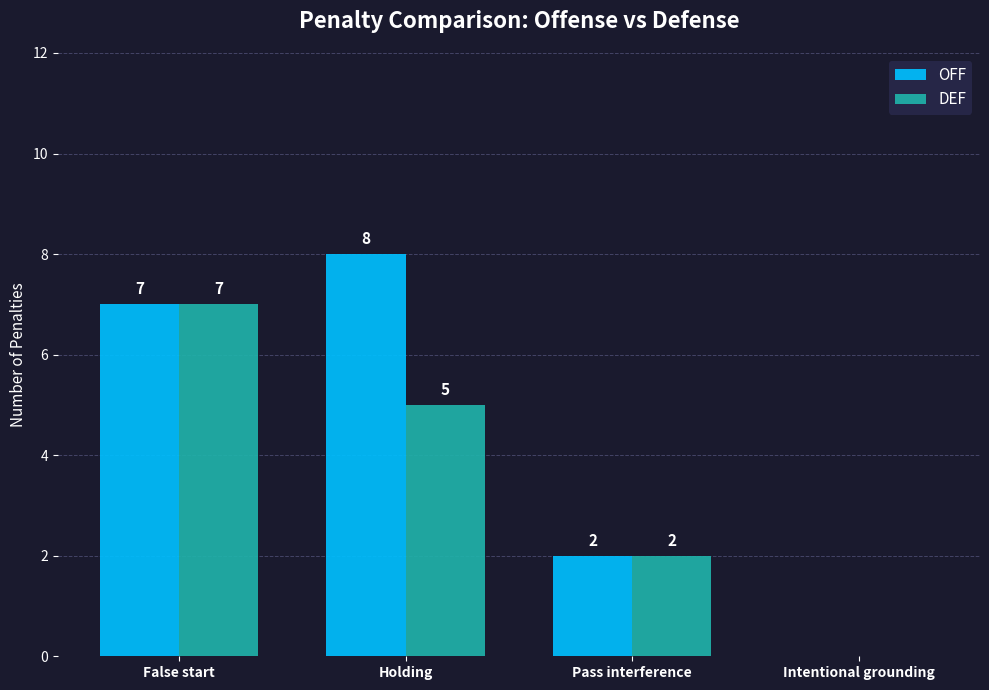

What is the total value across all series at Pass interference?

4